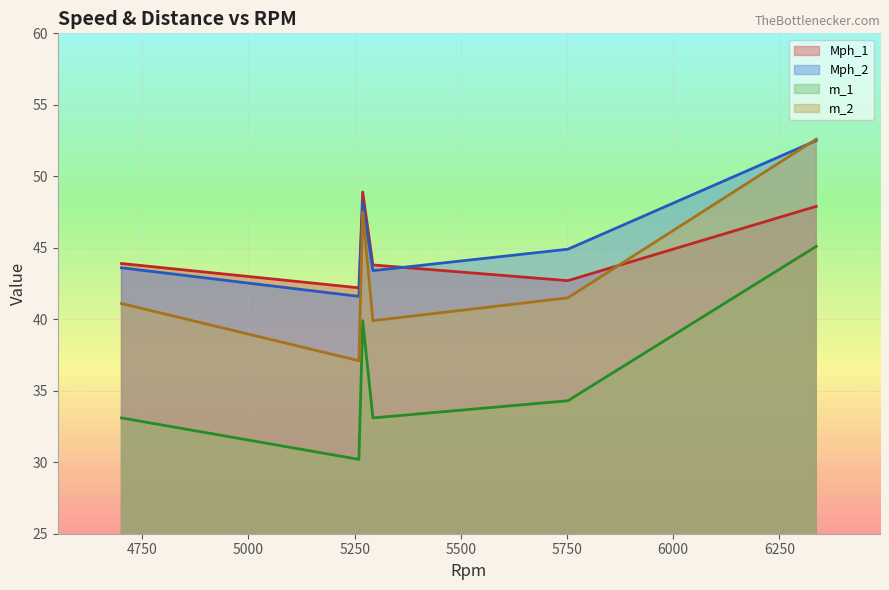

At which category does the chart reach its peak across all series?

6337